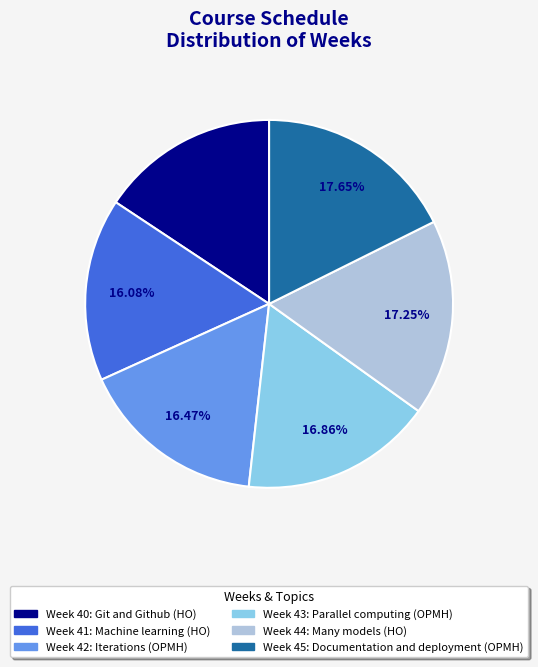

Approximately how many times larger is the value at Week 40 compared to Week 44?

0.9